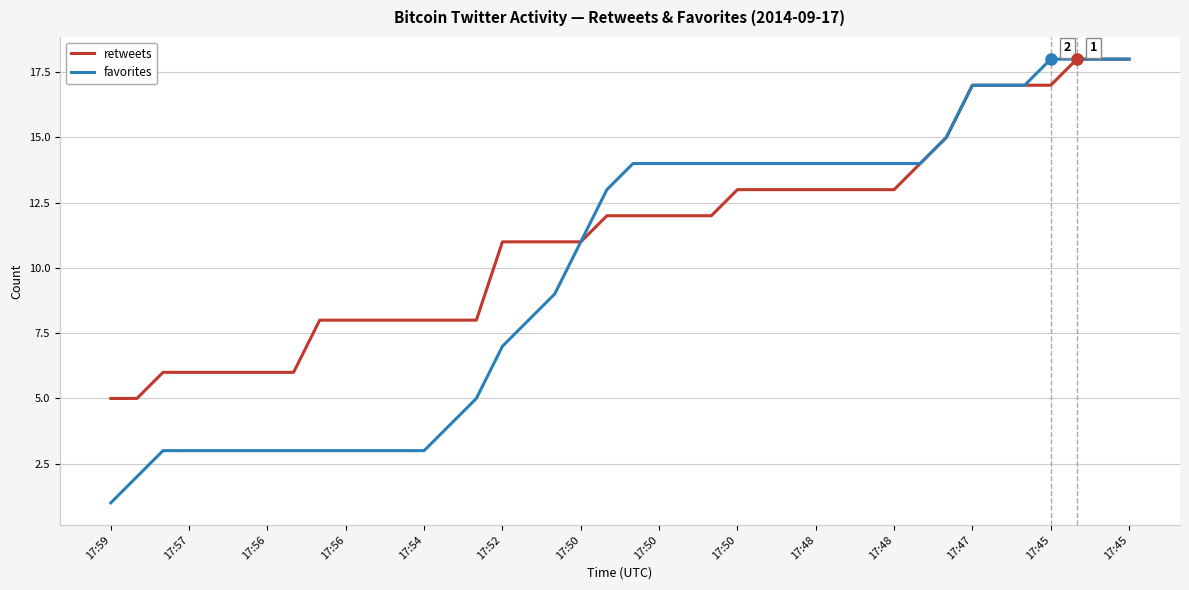

Which series has the widest spread of values?

favorites